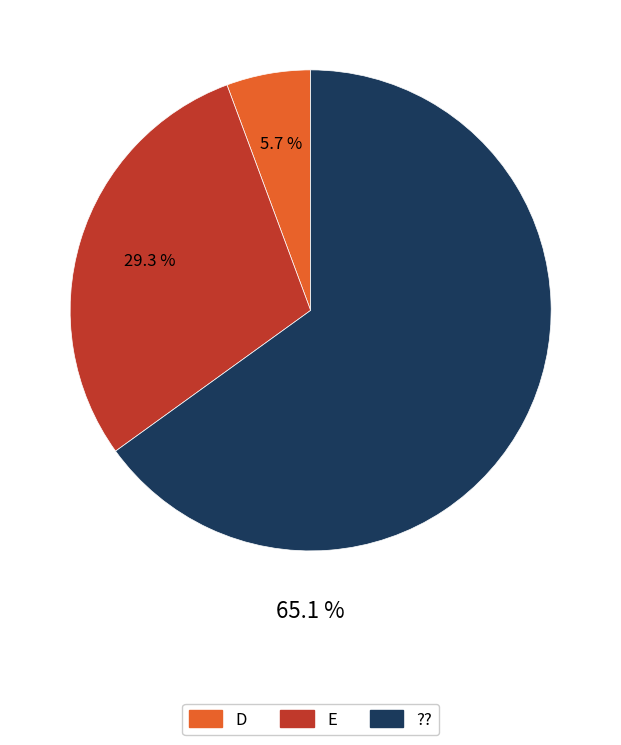

What is the smallest slice in the pie chart?

D